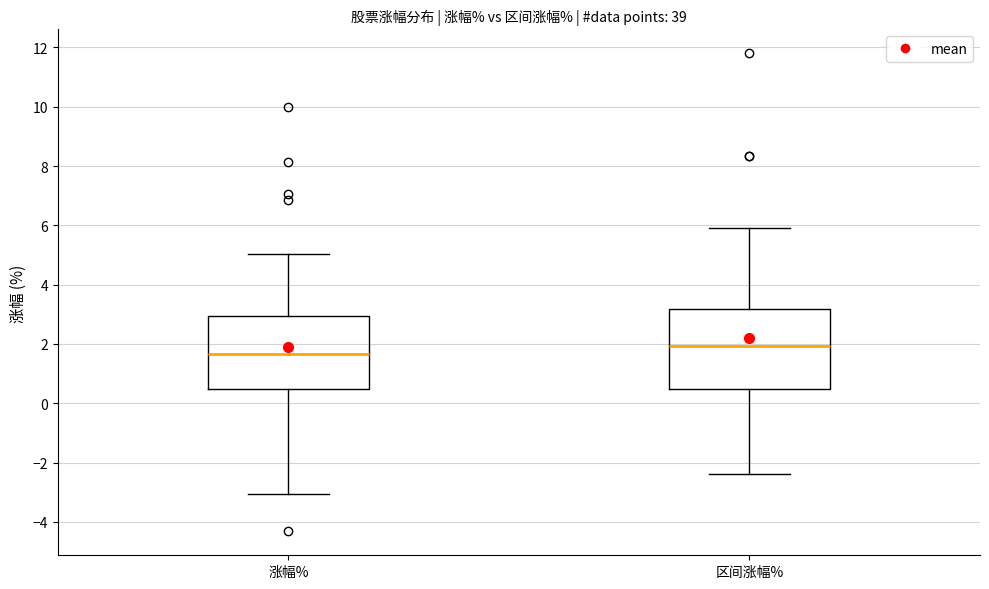

Reading left to right, transcribe this box plot: for each box, give where its median line is, the range the box spans, and where its two whiskers end, as read against the y-axis. The values are not printed on the chart, so give them approximately, as read against the axis.

涨幅%: median 1.6, box 0.4 to 3.0, whiskers -3.0 to 5.0
区间涨幅%: median 2.0, box 0.4 to 3.2, whiskers -2.4 to 6.0